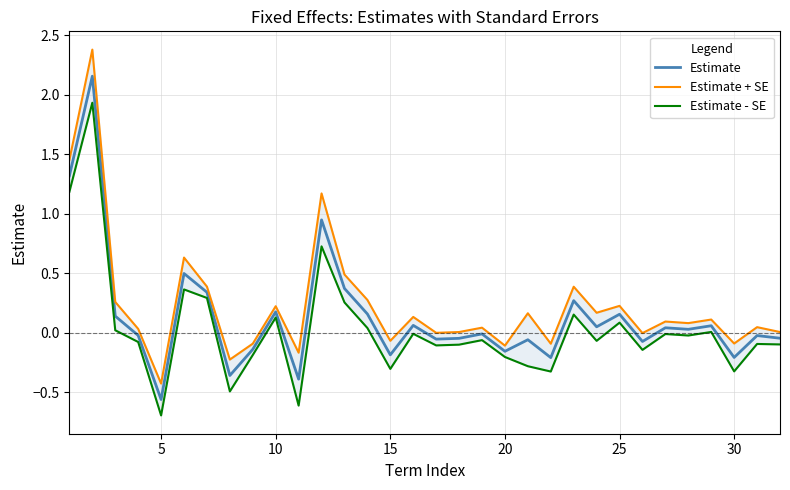

Which category has the lowest value in the Estimate series?

5